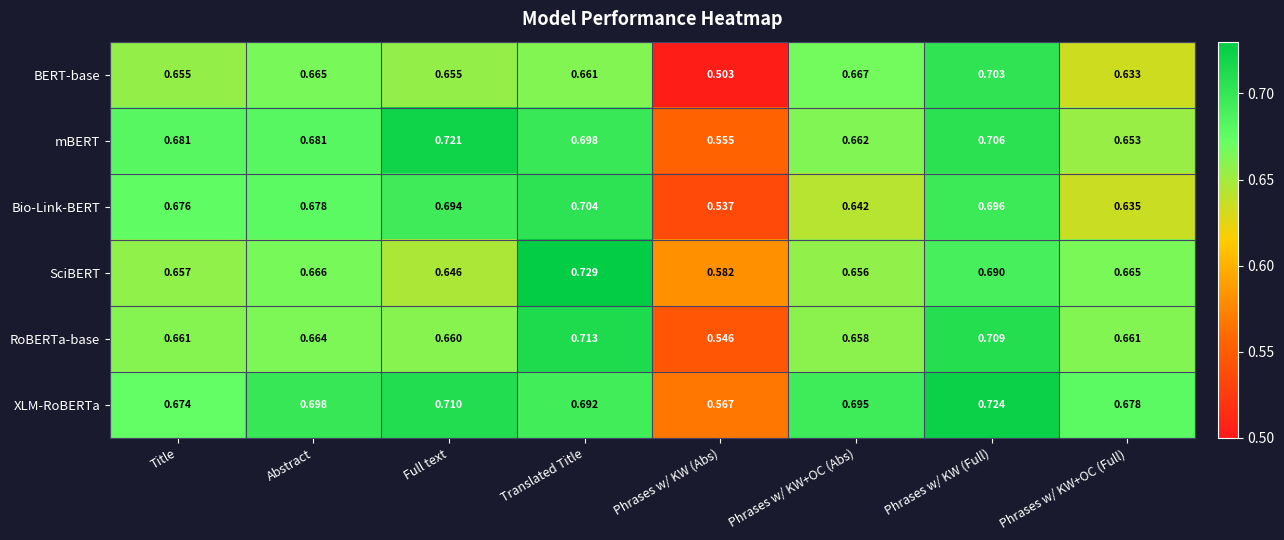

Which series has the widest spread of values?

BERT-base